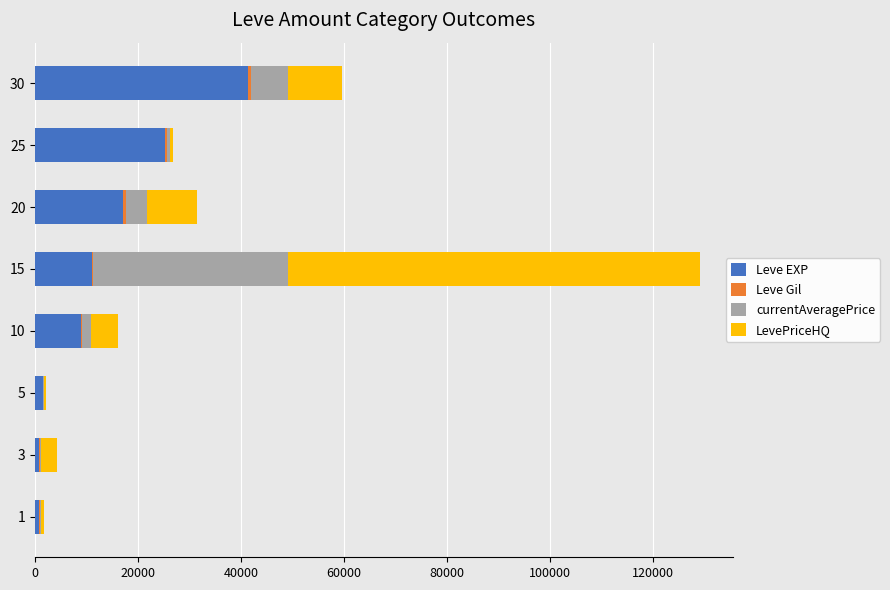

What is the maximum value for Leve EXP?

41410